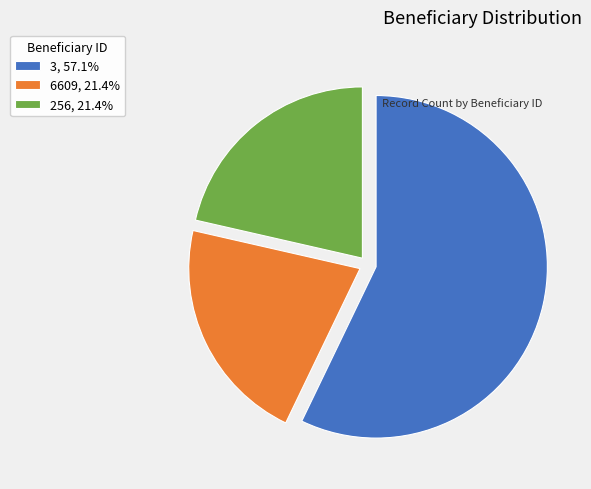

Is the sum of 3, 57.1% and 256, 21.4% greater than half?

Yes